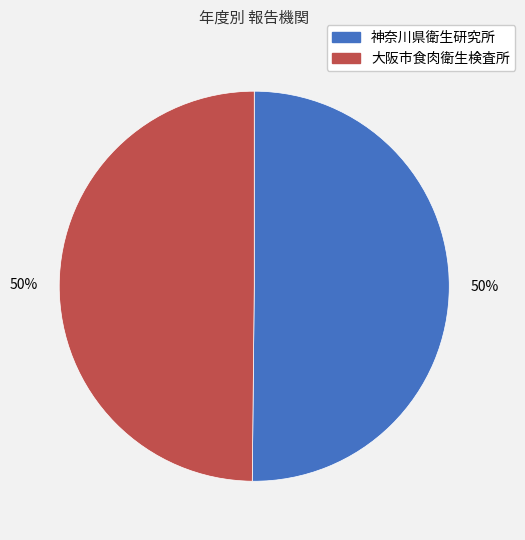

Combined, do 大阪市食肉衛生検査所 and 神奈川県衛生研究所 account for over 50%?

Yes